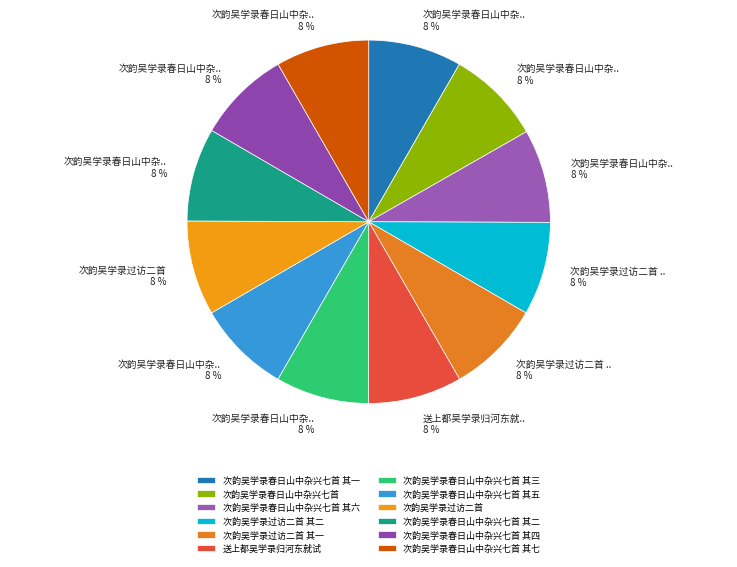

To the nearest percent, what is the average slice percentage?

8%